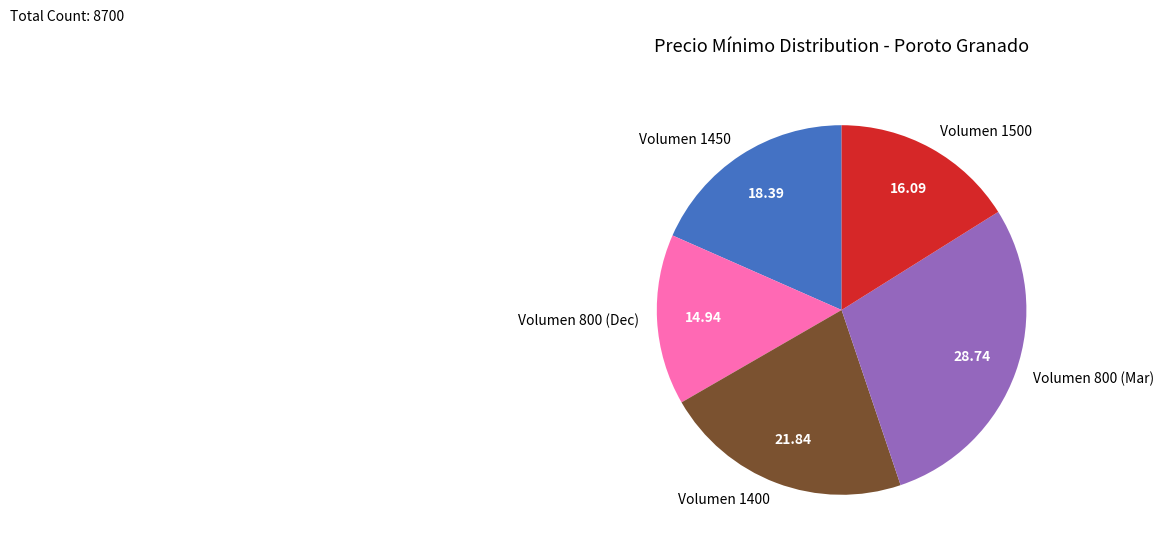

Which slice is the smallest?

Volumen 800 (Dec)